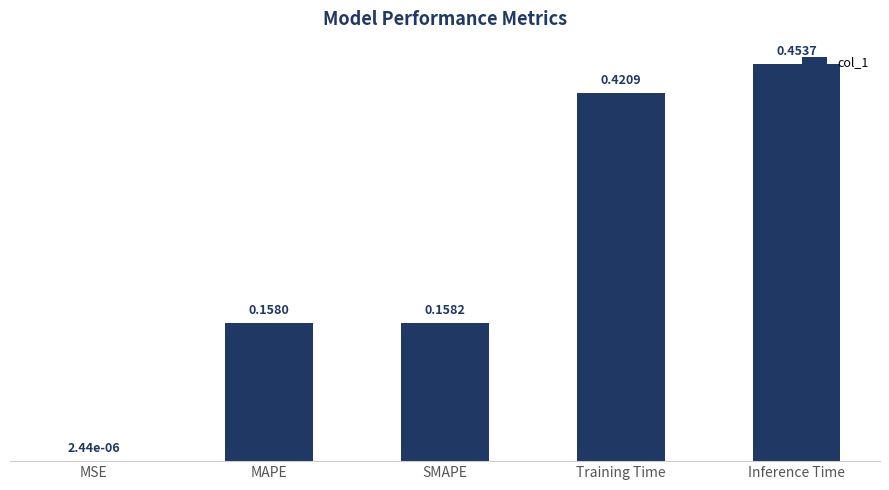

At which label is the value closest to 0?

MSE